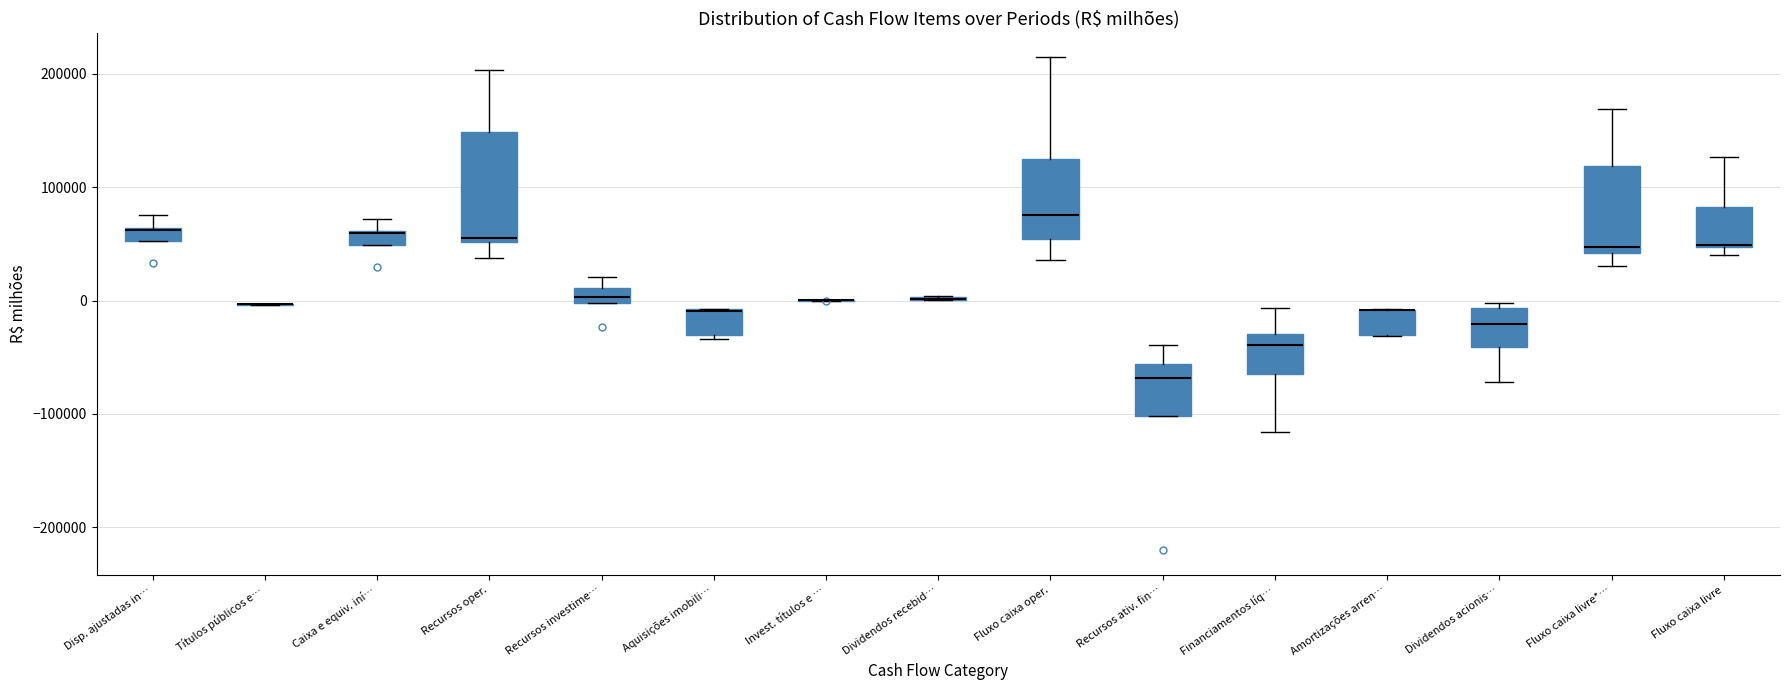

Which box is the tallest, from its lower edge to its upper edge?

Recursos oper.